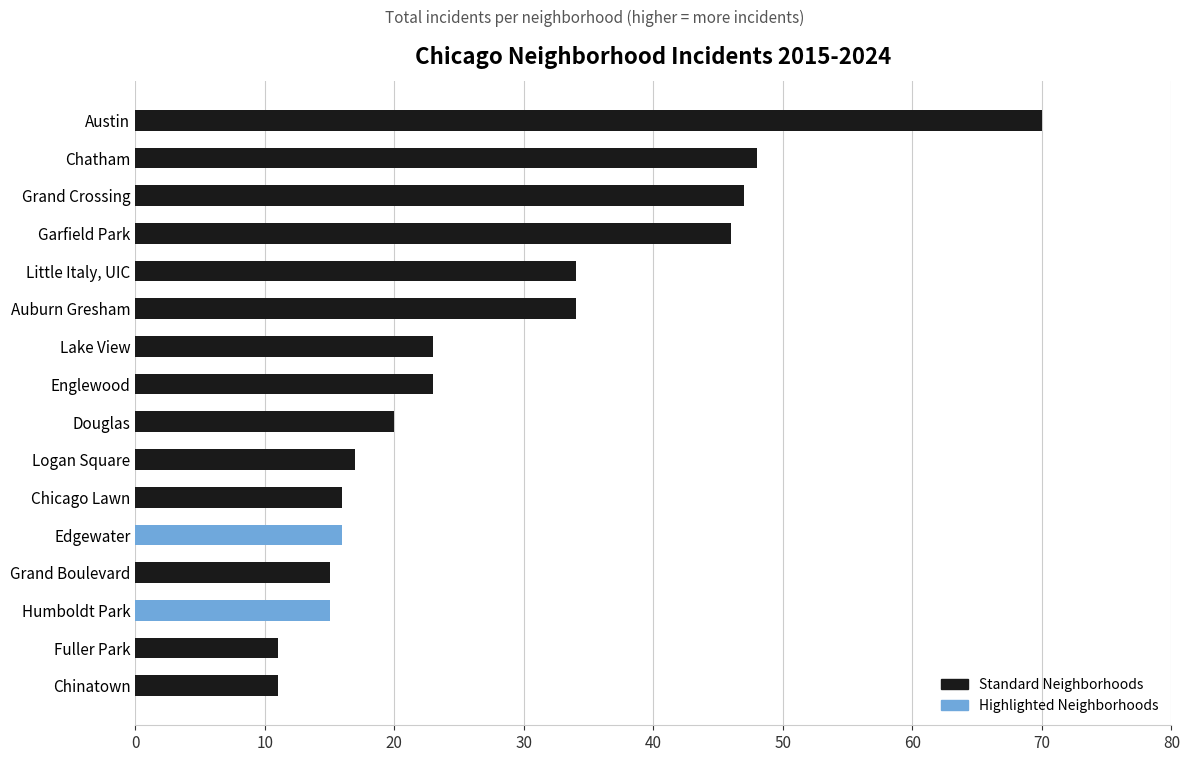

Which has a higher value, Edgewater or Little Italy, UIC?

Little Italy, UIC